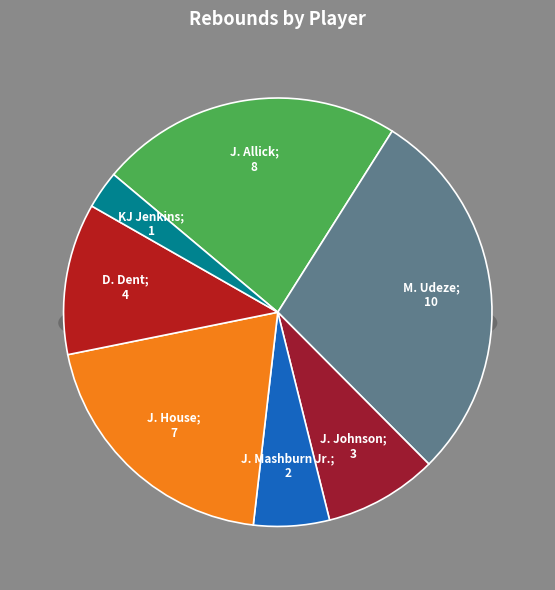

Which category has the biggest portion of the pie?

M. Udeze